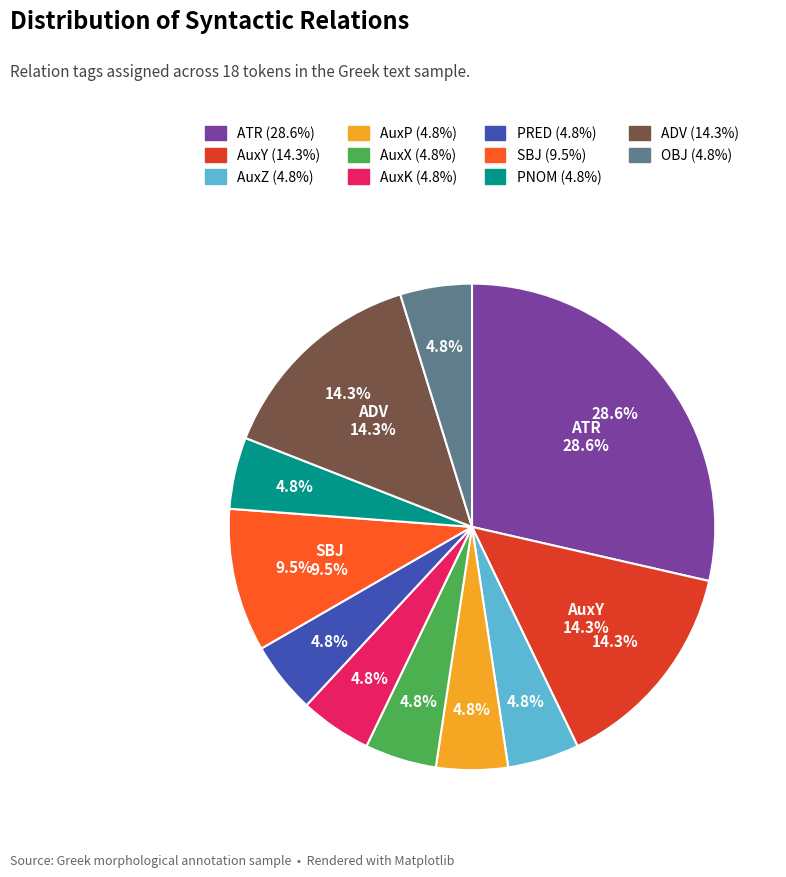

To the nearest percent, what is the difference between the largest and smallest slice percentages?

24%